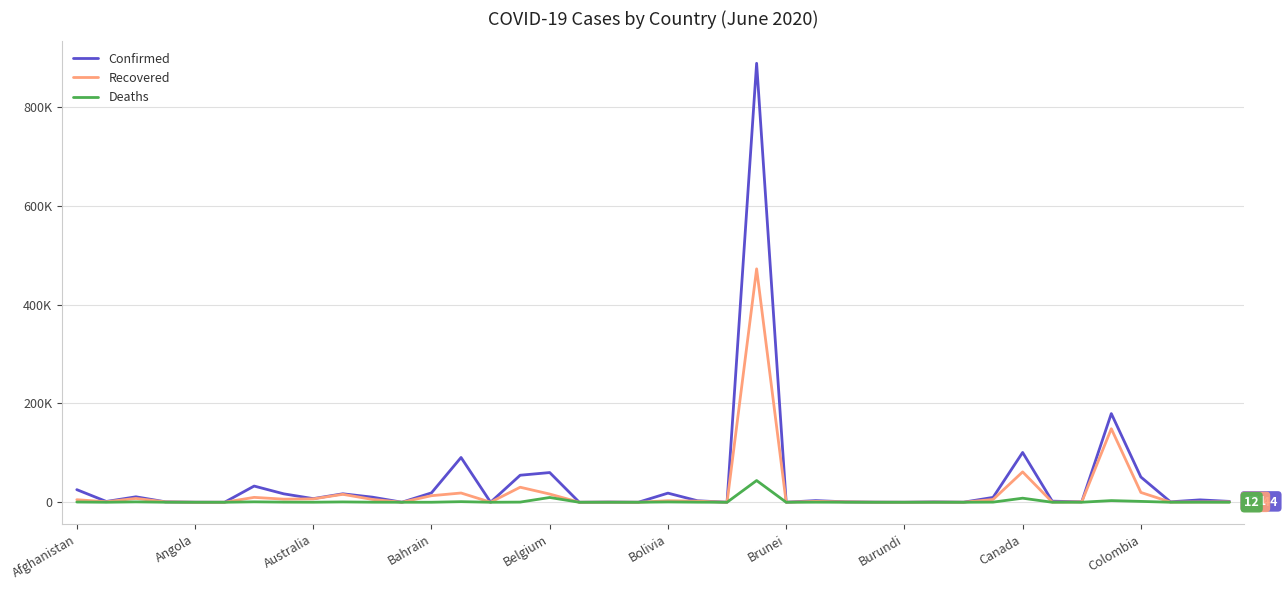

In Confirmed, how many points are lower than both neighbors (excluding endpoints)?

13